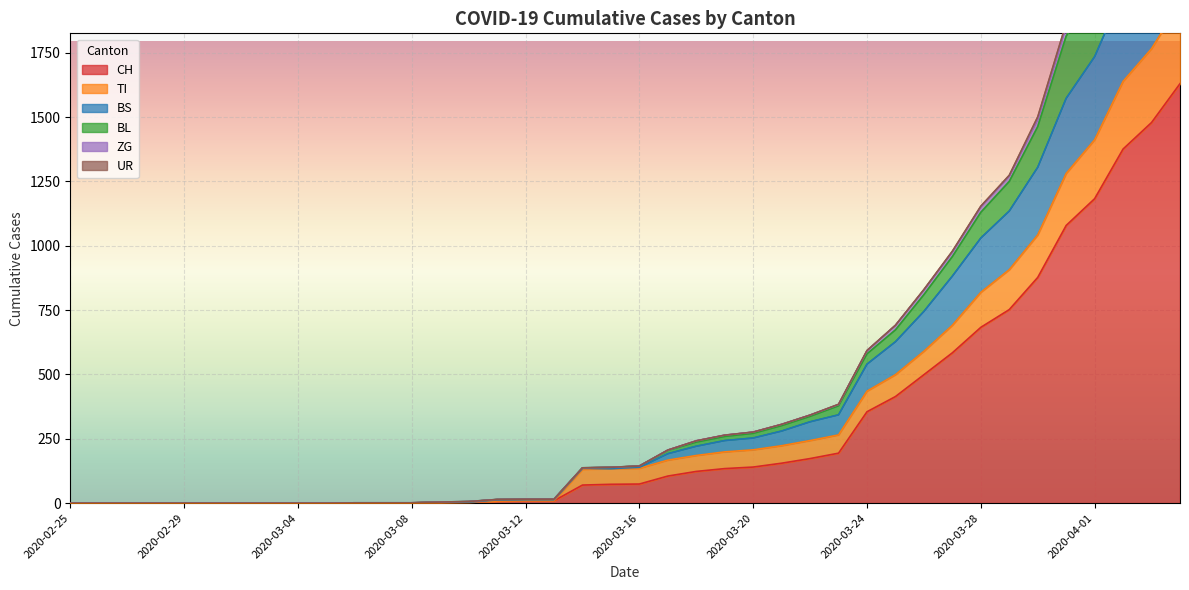

What is the difference between the maximum and second lowest values in the CH series?

1630